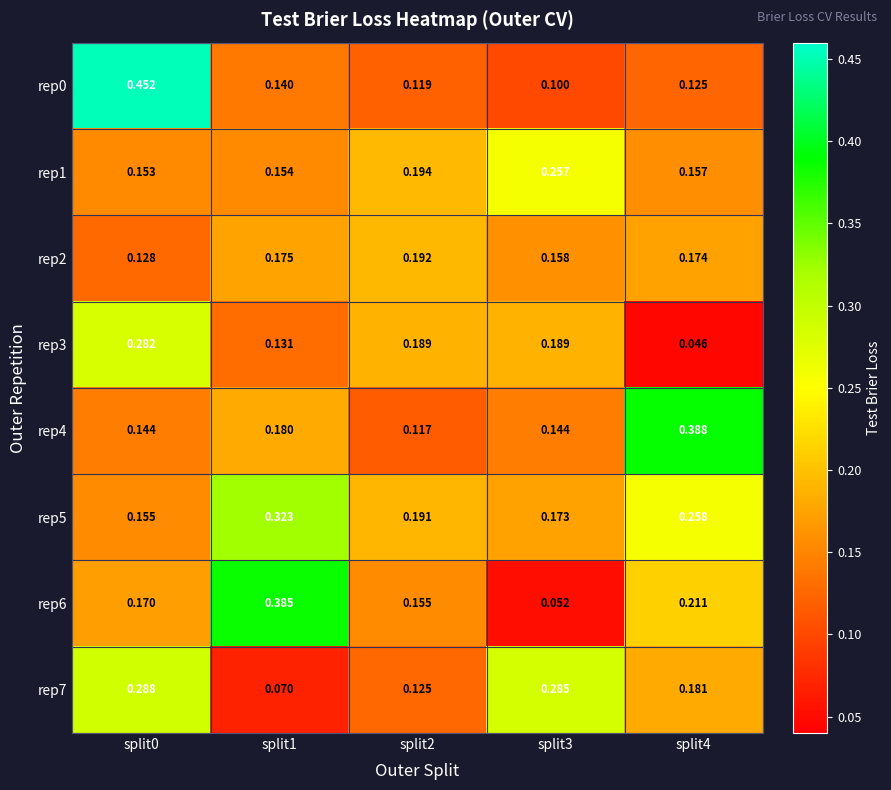

Is the value of rep0 at split0 greater than the value of rep7 at split1?

Yes